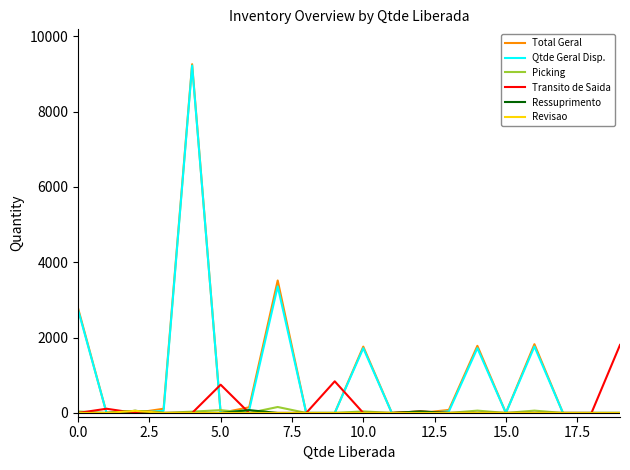

Which series has the widest spread of values?

Total Geral